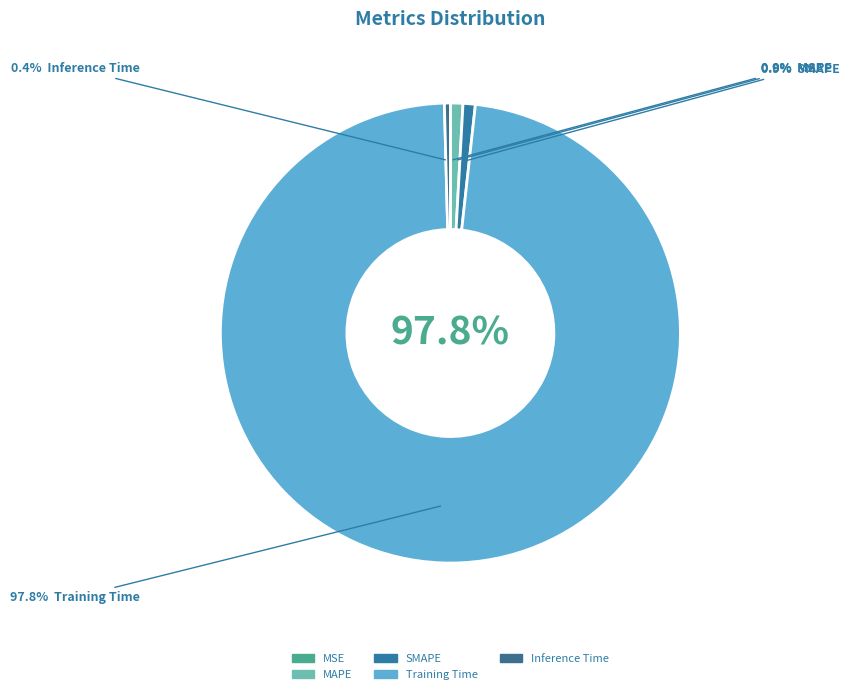

What percentage do MAPE and MSE together represent?

0.9%